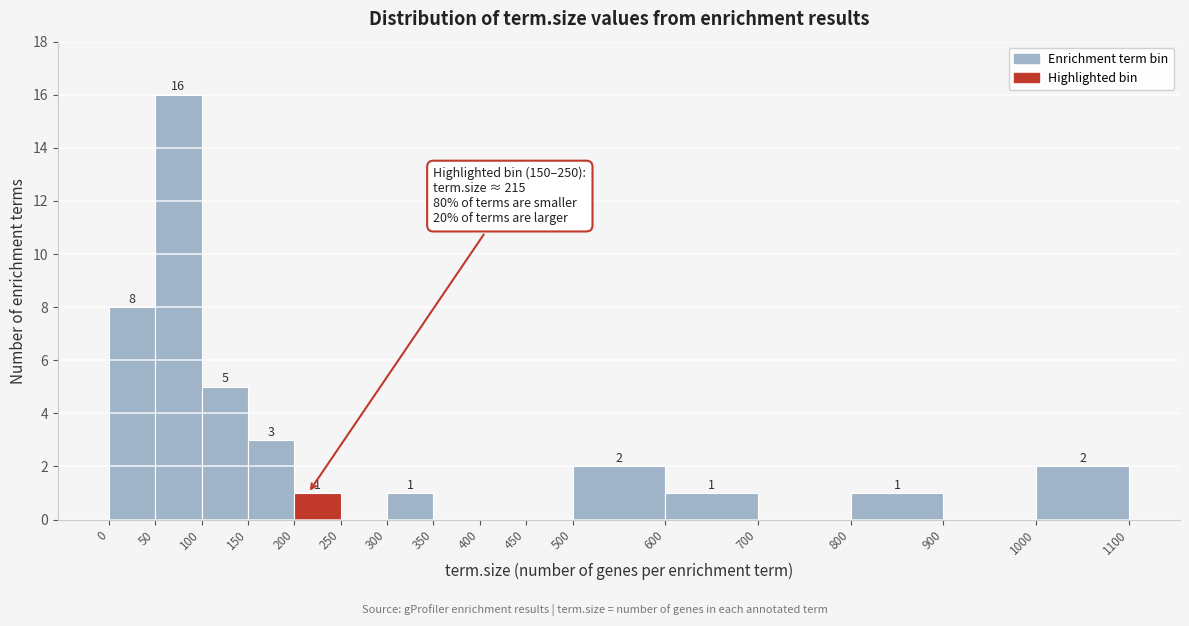

Which range on the x-axis has the tallest bar?

50 to 100